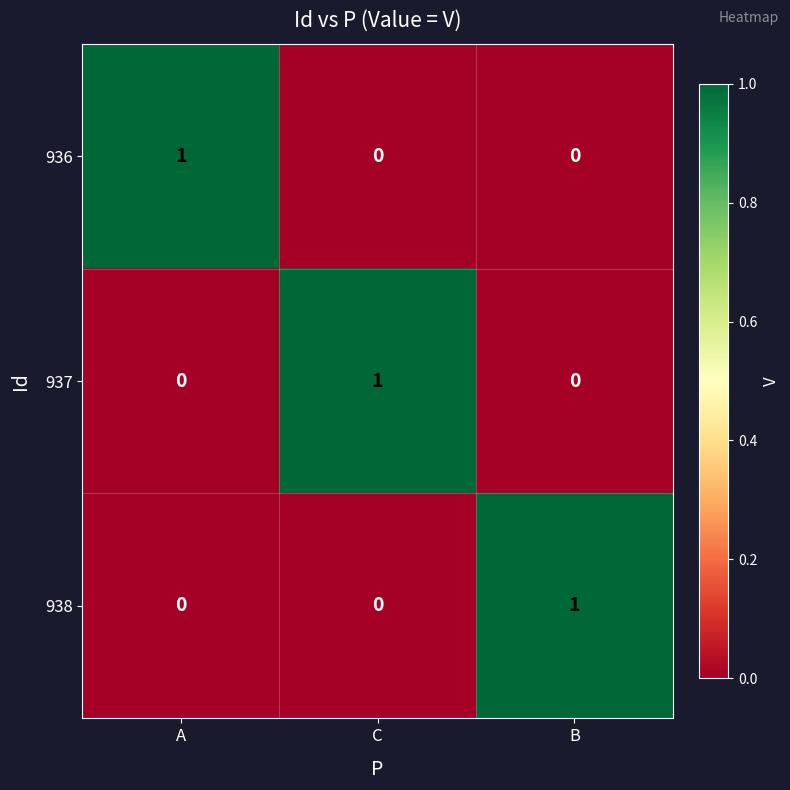

Count the number of data series in this chart.

3